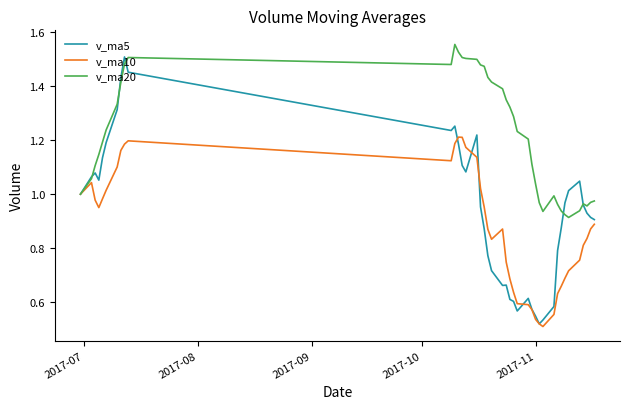

List the series in order of their peak value, lowest first.

v_ma10, v_ma5, v_ma20